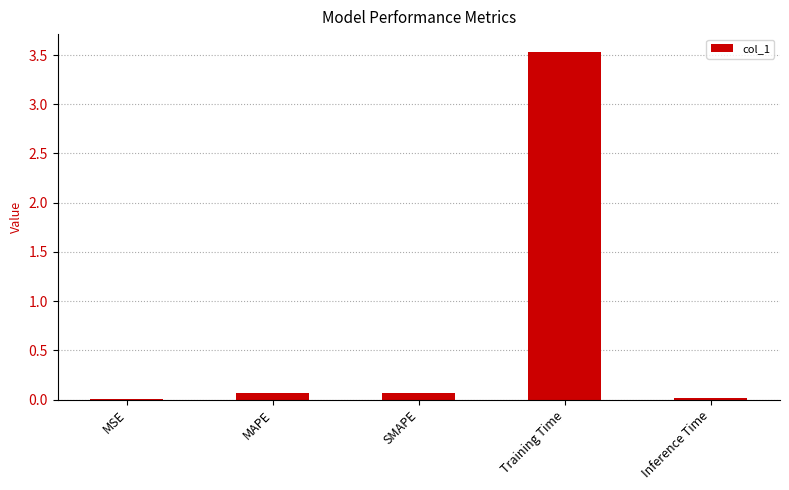

What is the approximate value at MAPE?

0.1